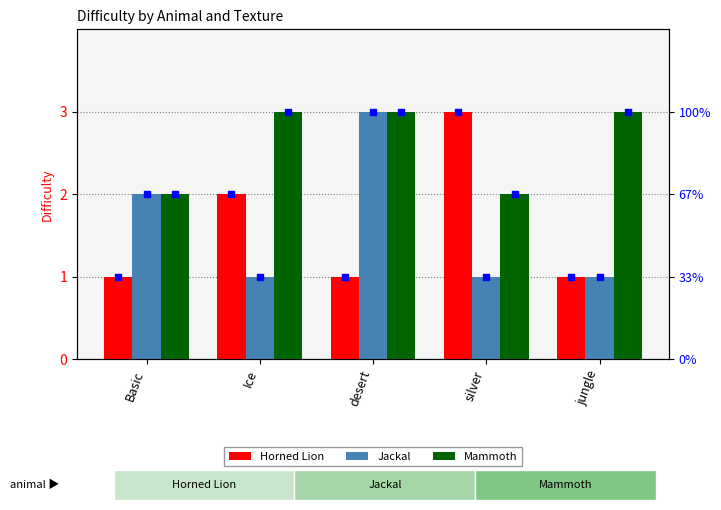

Is the value of Mammoth at desert greater than the value of Horned Lion at jungle?

Yes